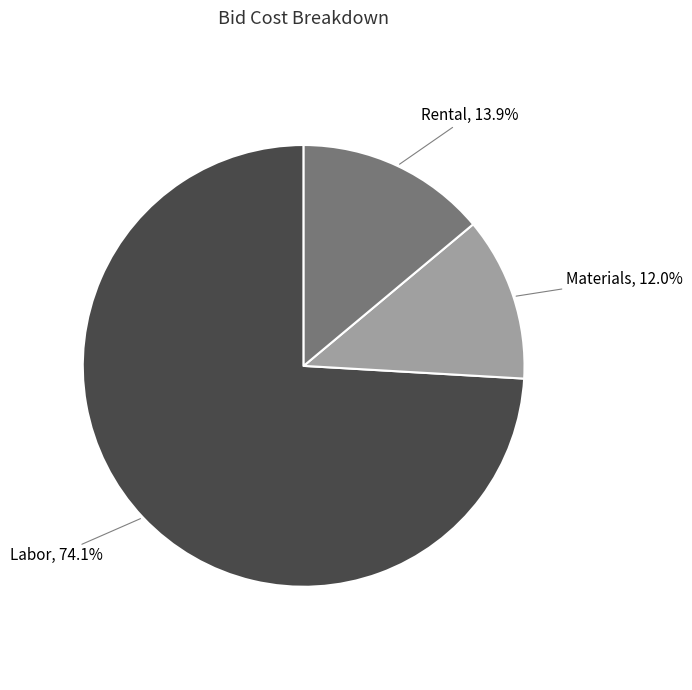

Is there any slice that represents more than half of the pie?

Yes